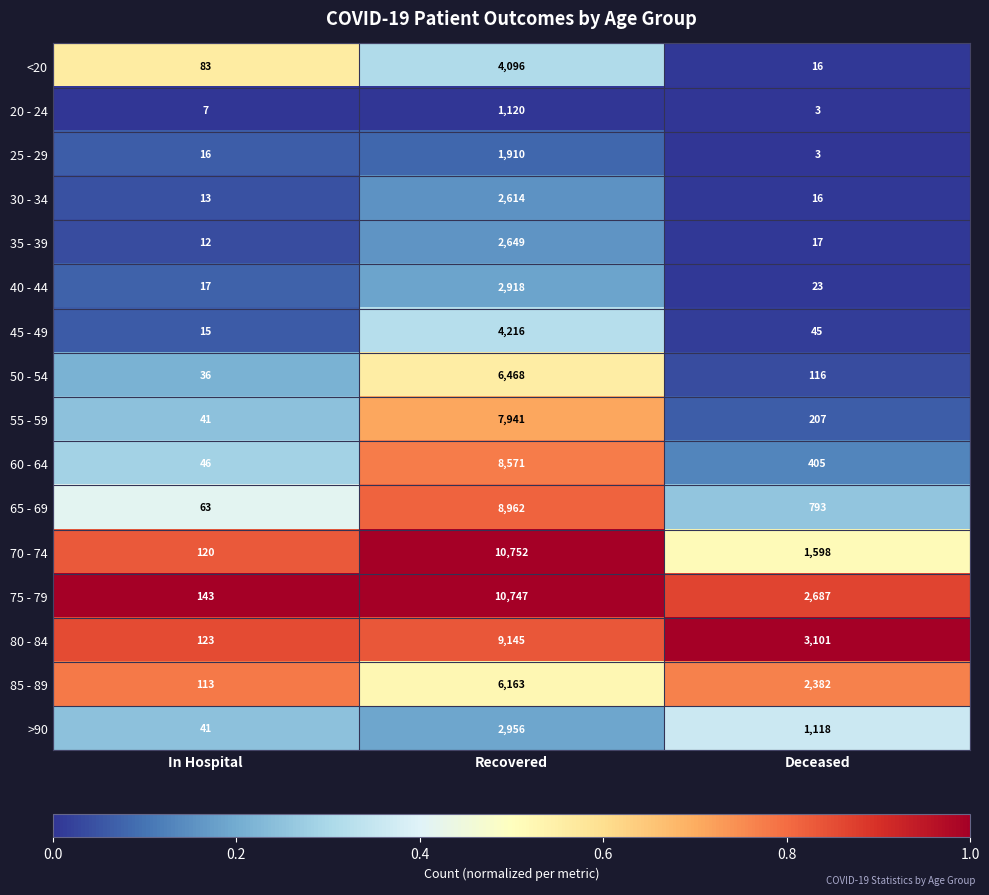

What is the sum of the 20 - 24 values at Deceased and Recovered?

1123